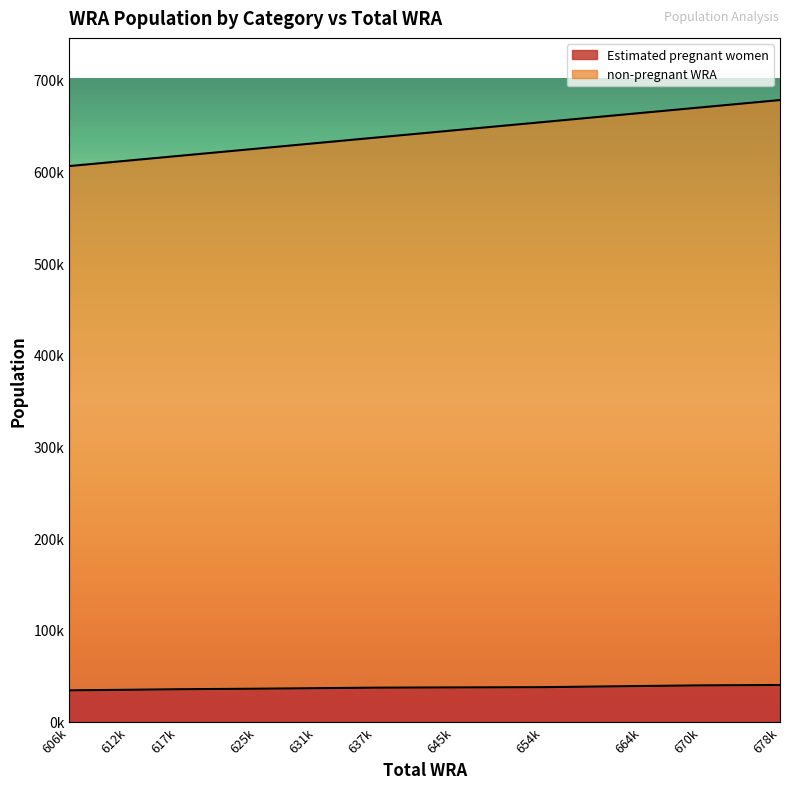

What is the average value of the non-pregnant WRA series?

639909.1